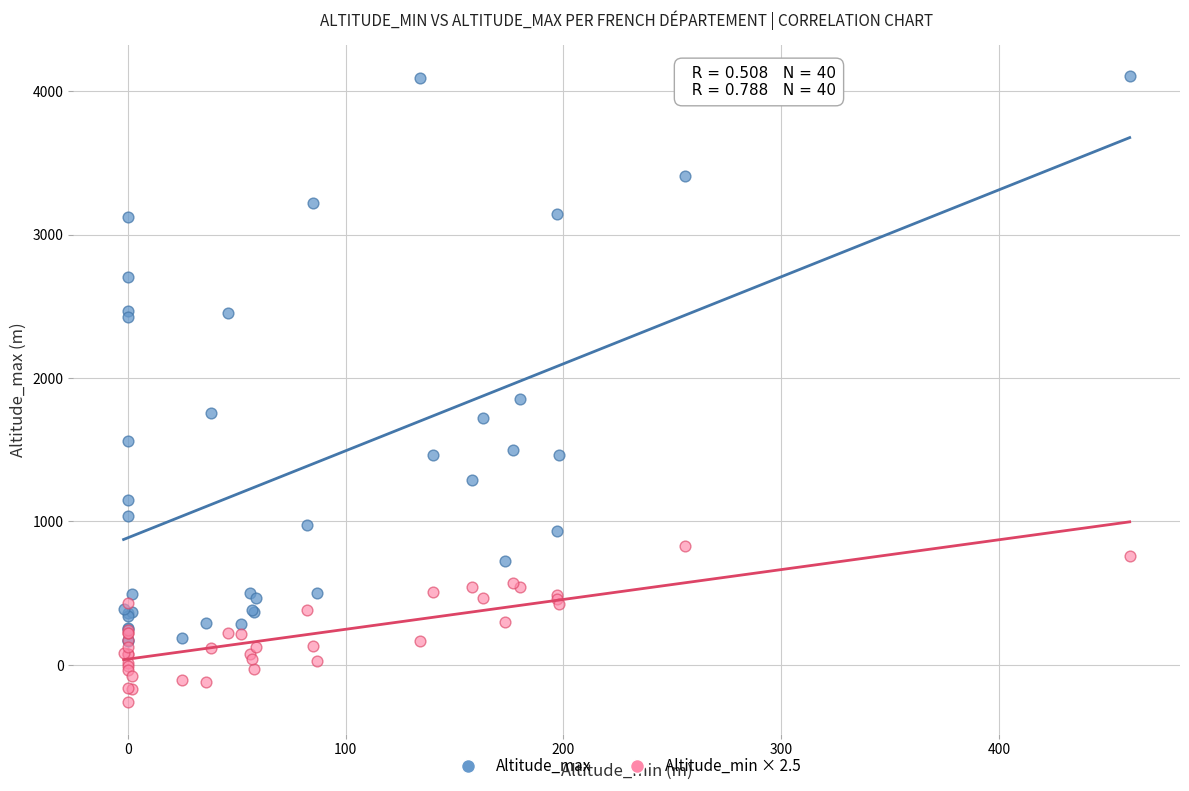

Which series contains the highest Y value?

Altitude_max